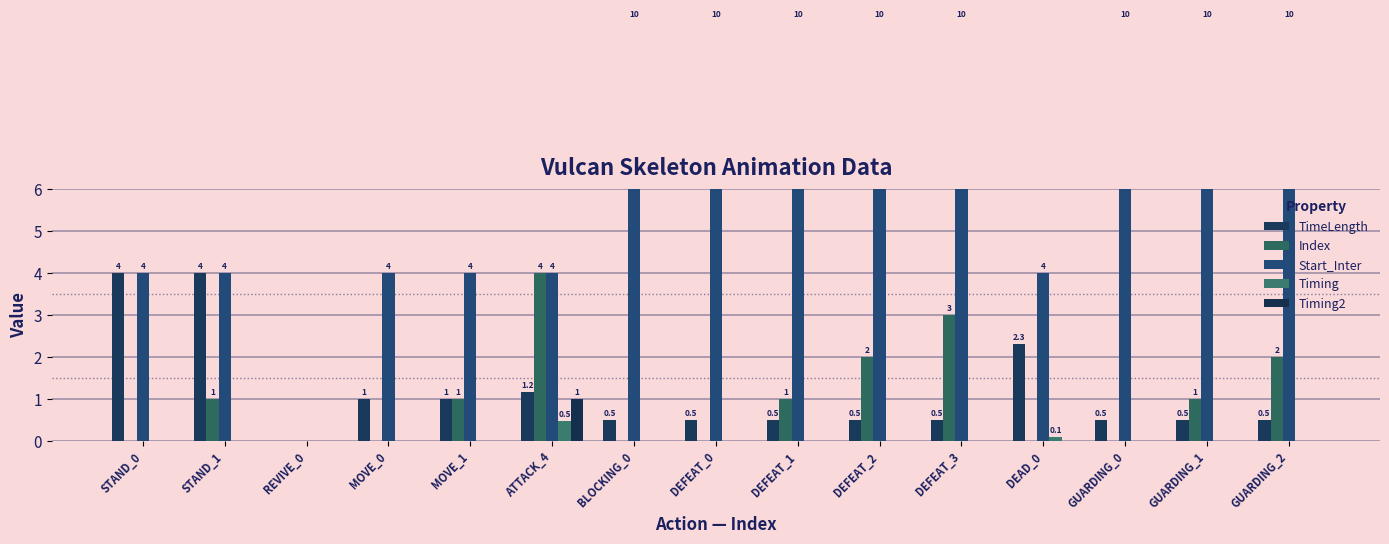

At which category does the chart reach its minimum across all series?

REVIVE_0